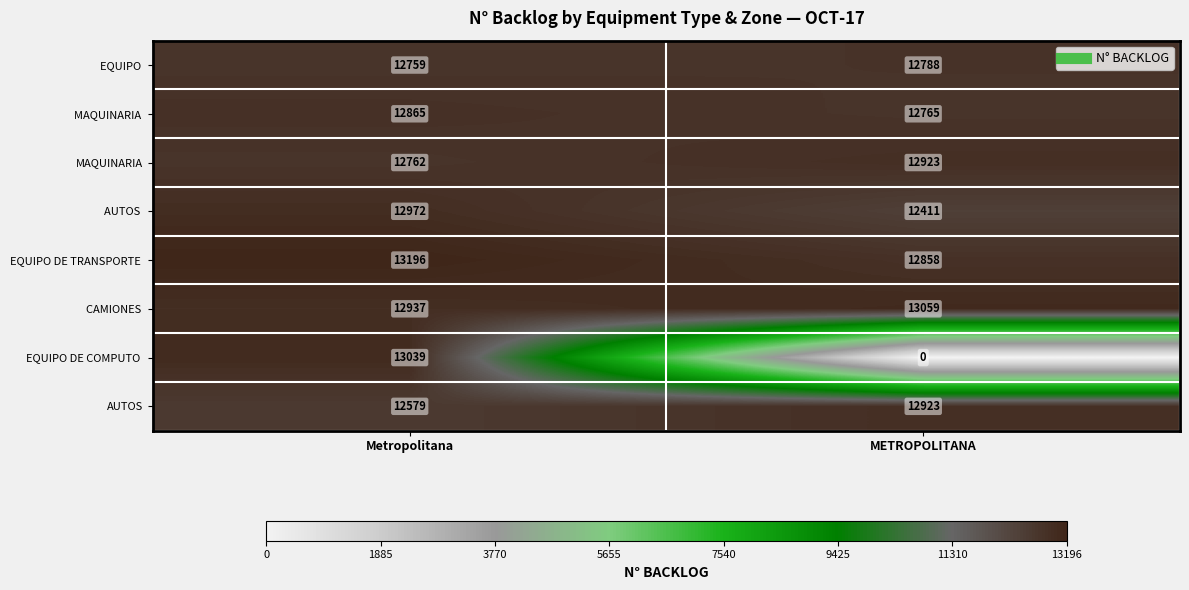

Which category has the highest value across all series?

Metropolitana